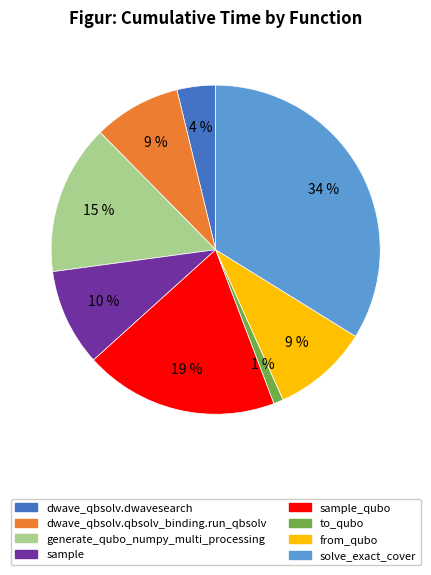

What percentage is the generate_qubo_numpy_multi_processing slice, to the nearest percent?

15%